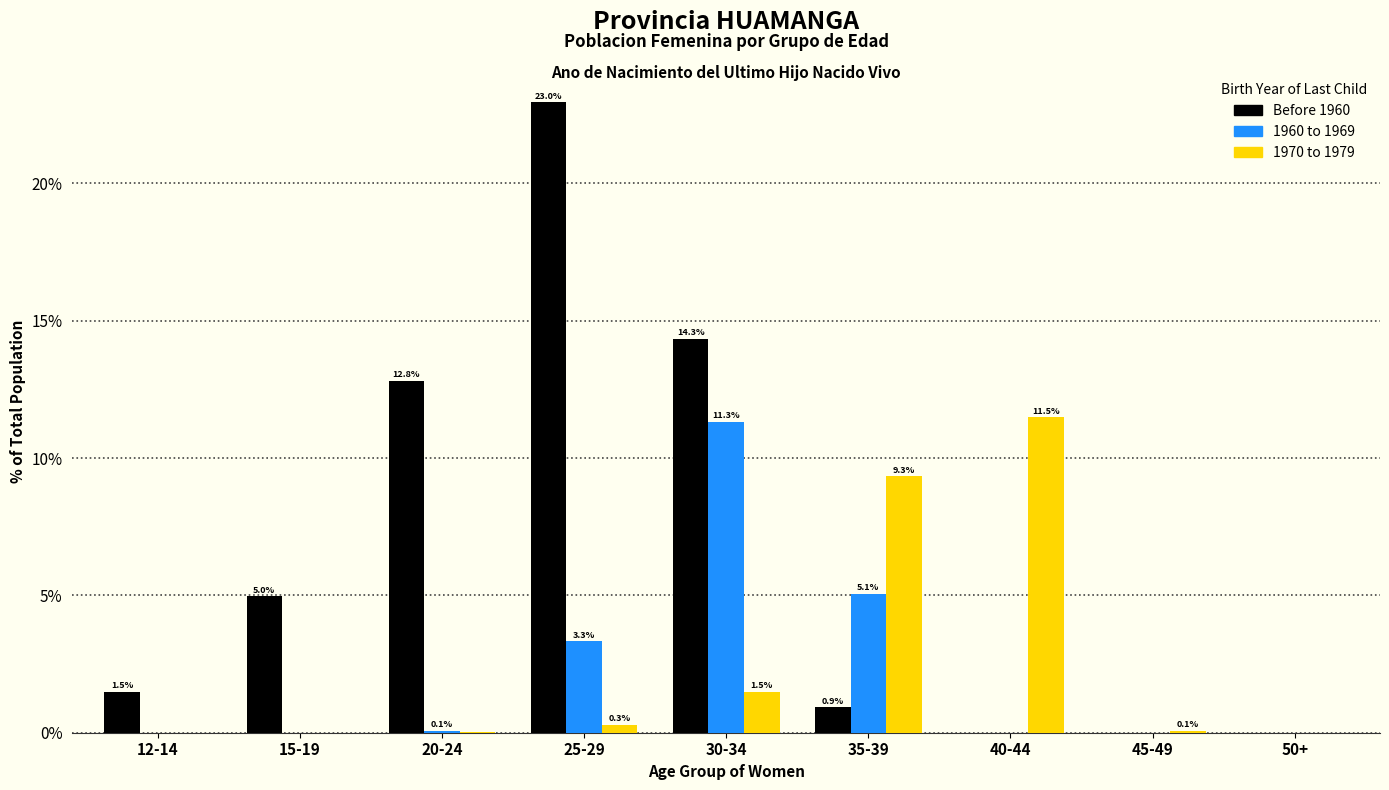

Which label corresponds to the largest value in the chart?

25-29